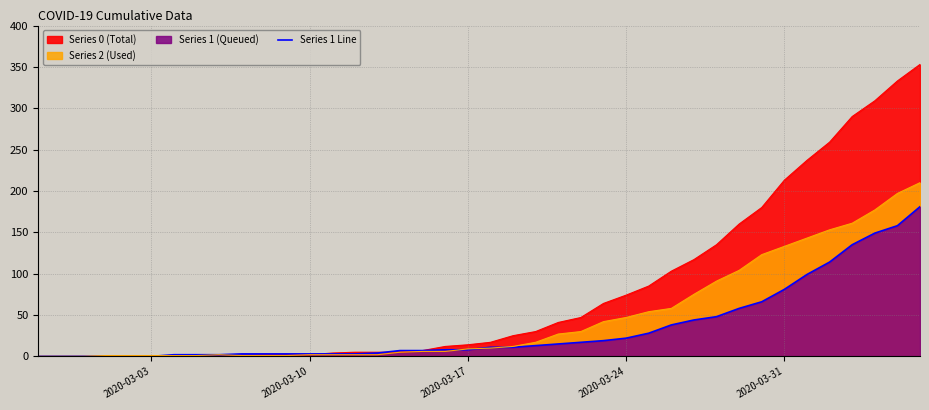

What is the value of the 32nd point from the left?

58